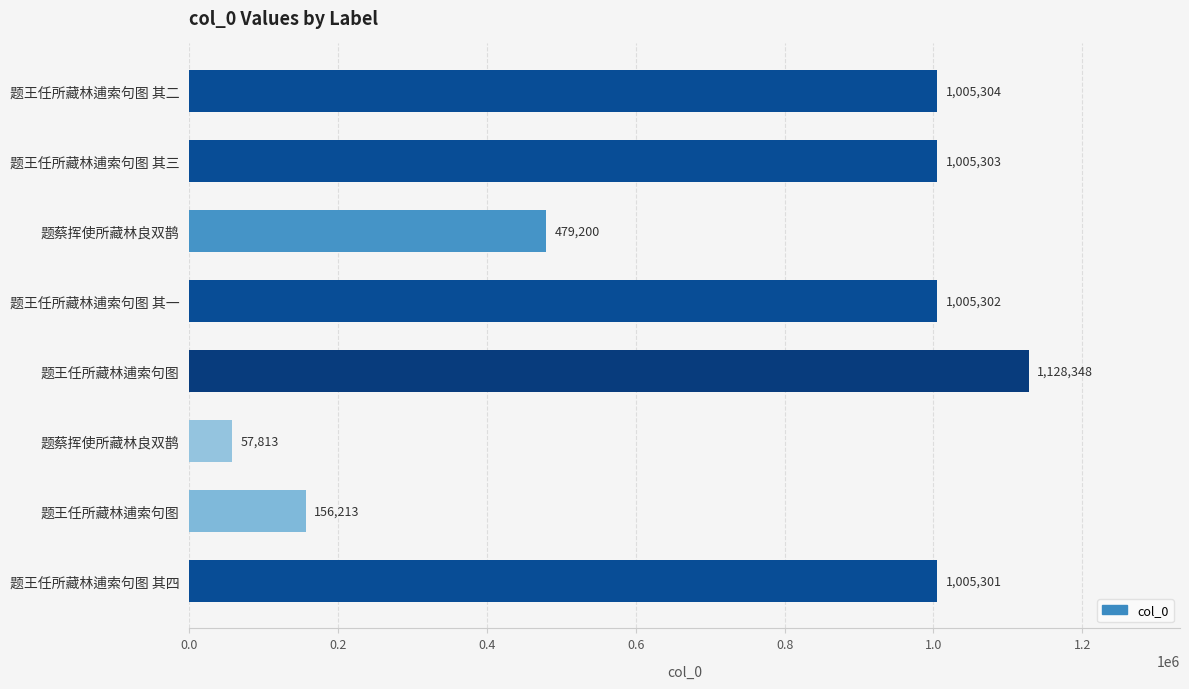

Count the number of categories in the chart.

8